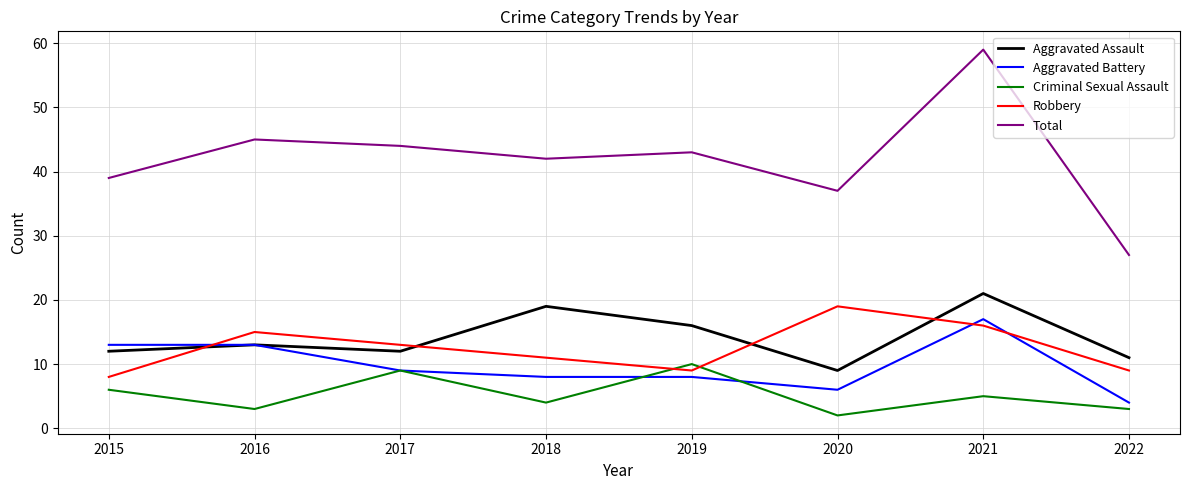

How many values in the Total series are below 43?

4